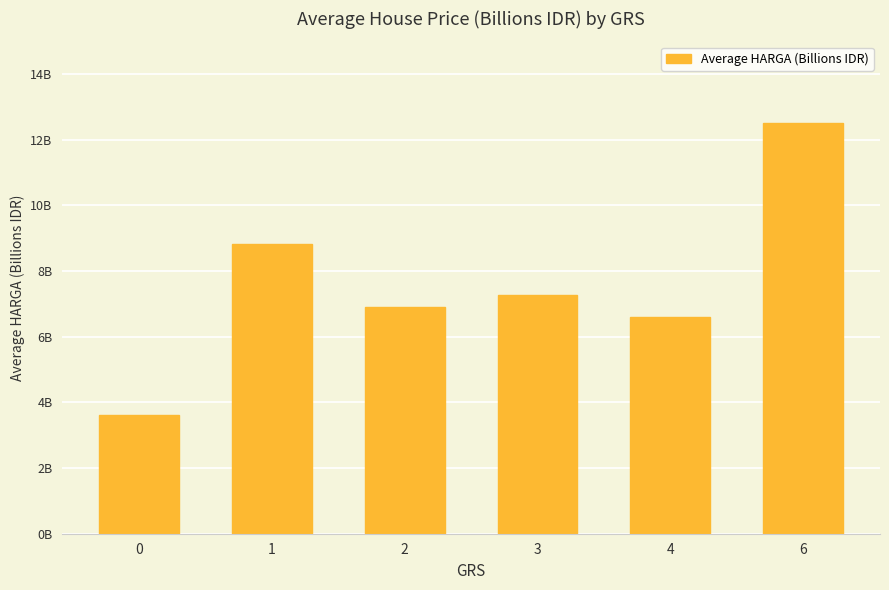

The value at 0 is 2.5. True or false?

False